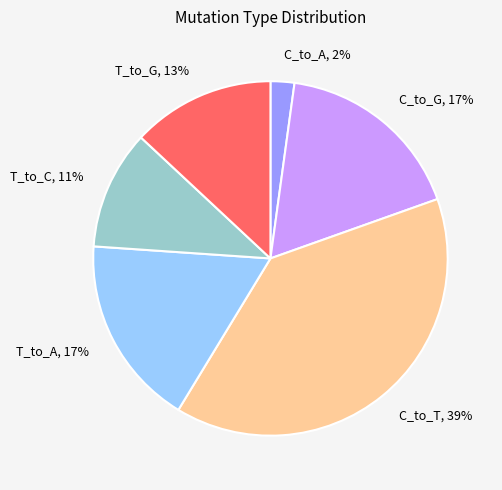

Which slice is the smallest?

C_to_A